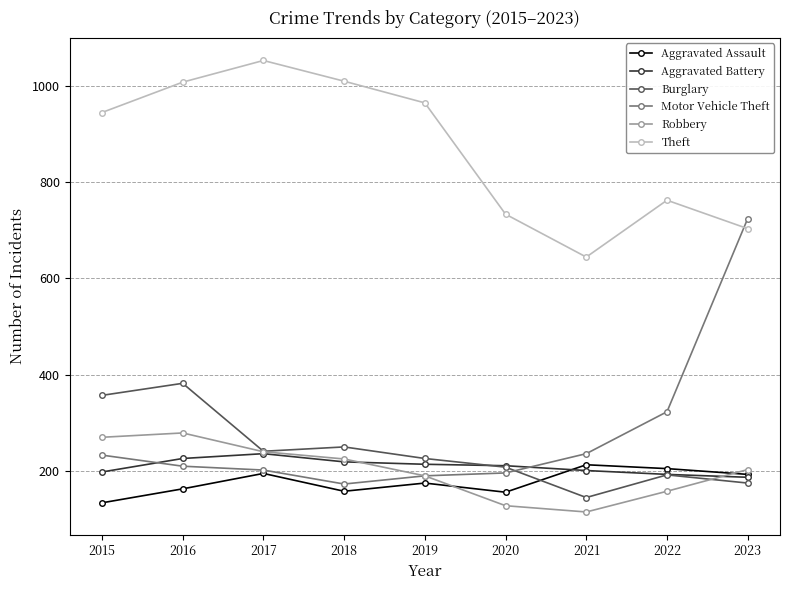

Read the Robbery value at 2015.

270